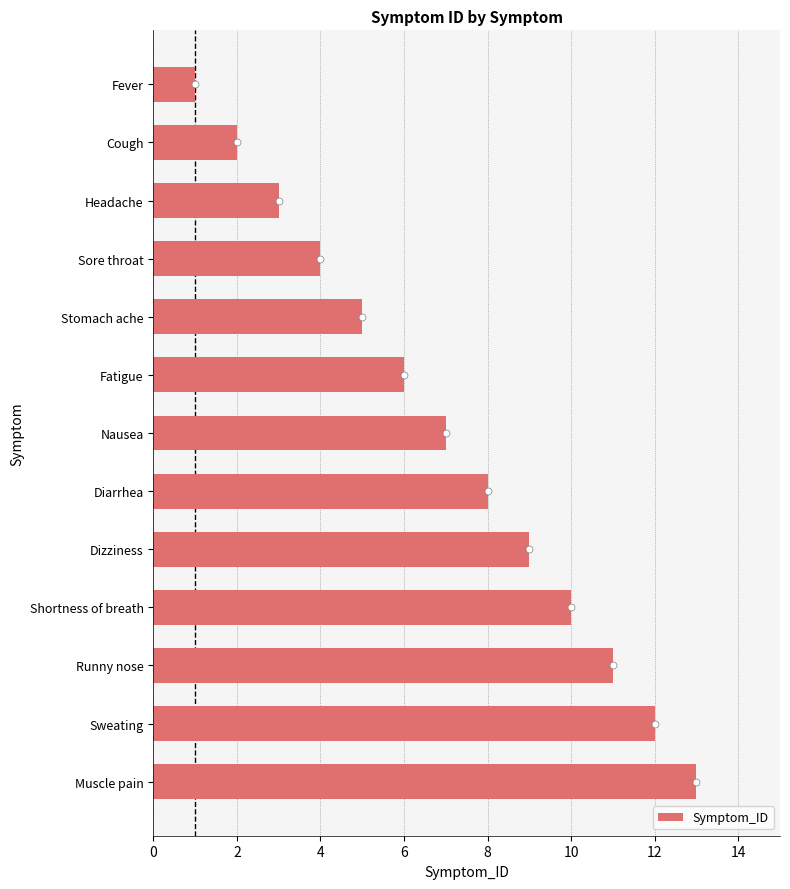

What is the average value?

7